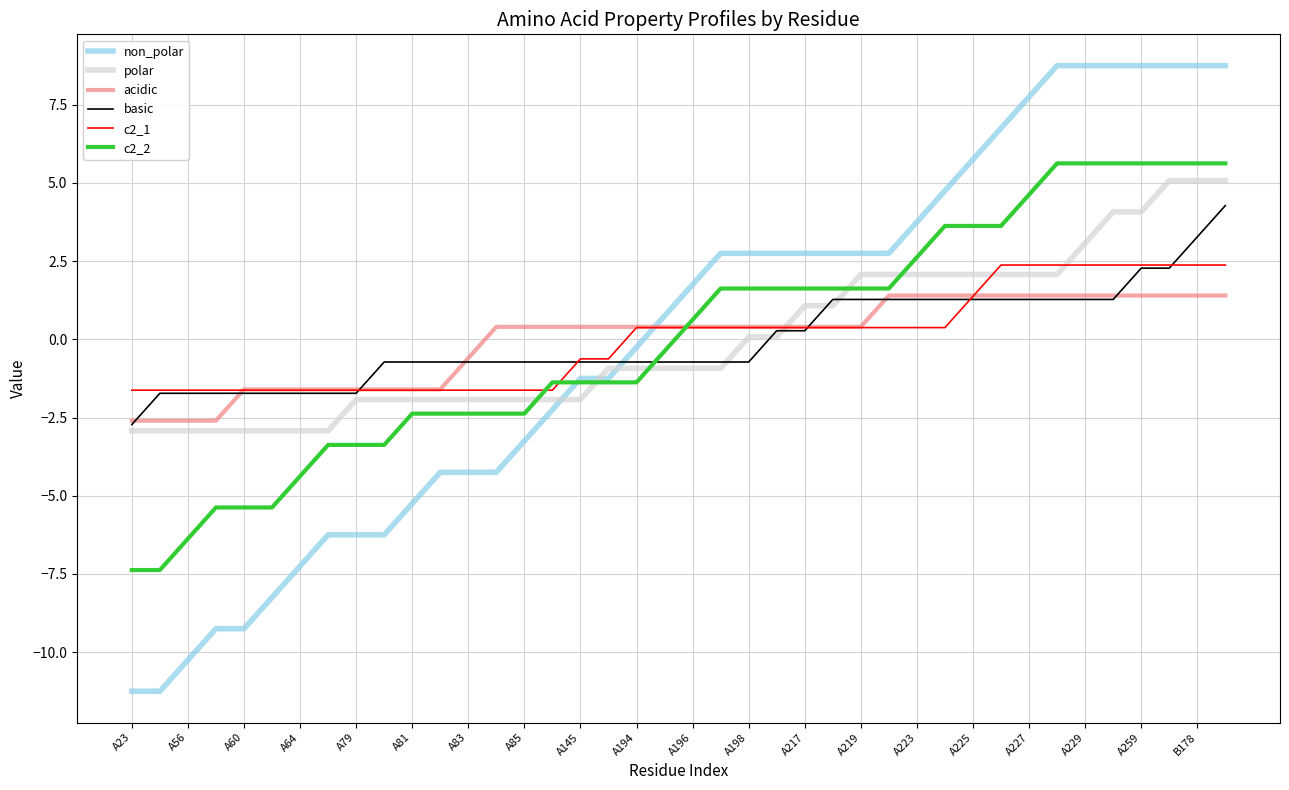

What is the lowest value of the basic series?

-2.7